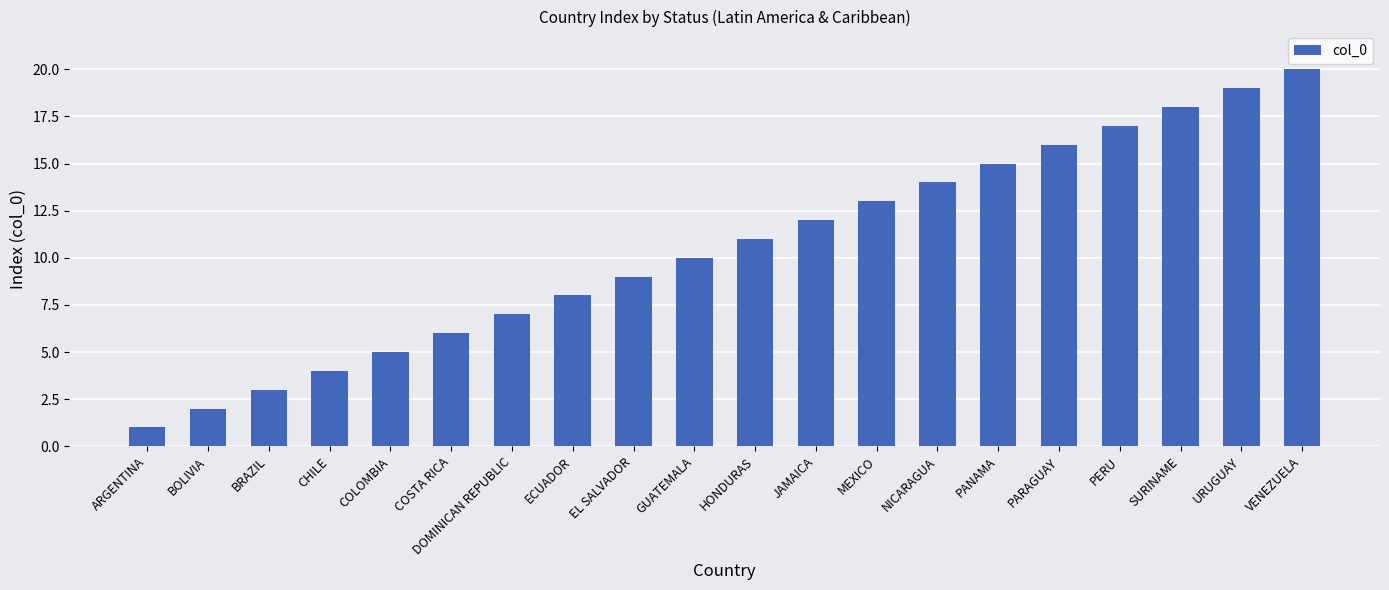

Are the bars grouped side by side (vs. stacked)?

No